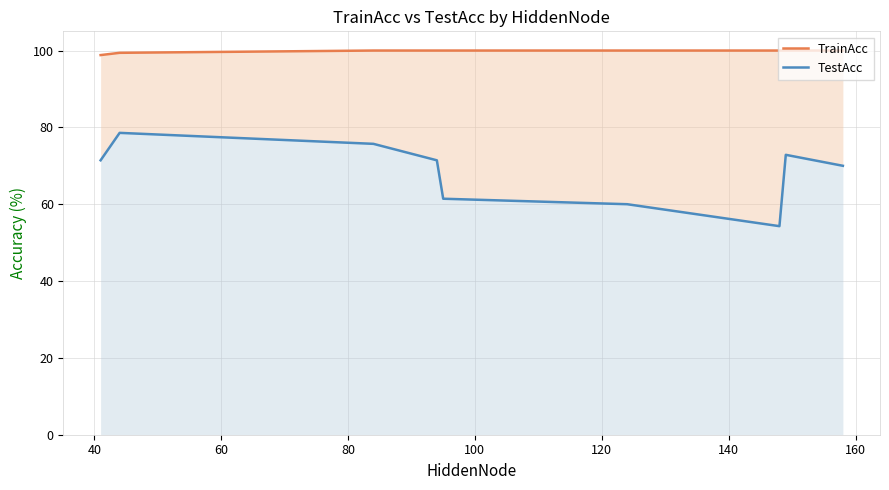

True or false: TestAcc has more than 0 interior local peaks.

True